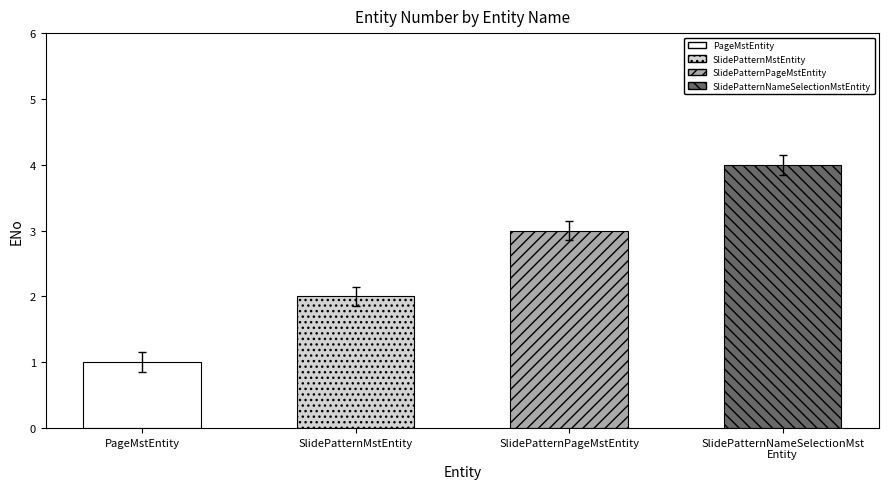

The chart shows a value of 3 at SlidePatternMstEntity. True or false?

False